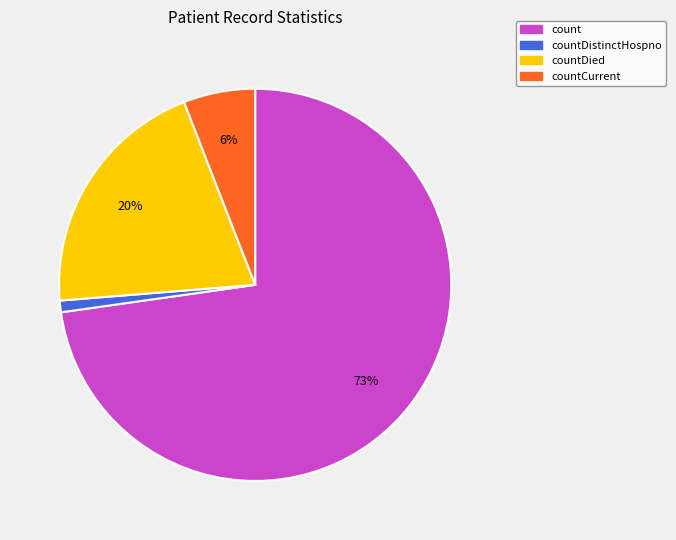

How many segments does this pie chart have?

4